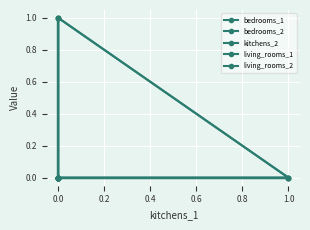

True or false: living_rooms_1 and bedrooms_2 intersect in this chart.

False